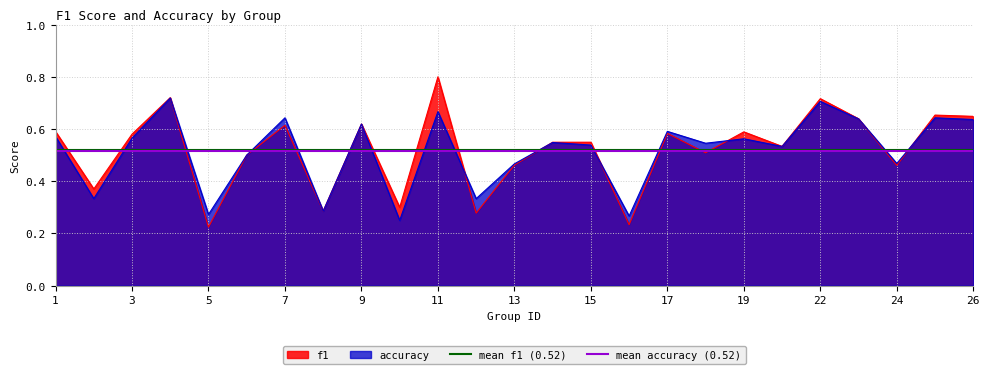

Is it true that accuracy equals 0.3 at 1?

False